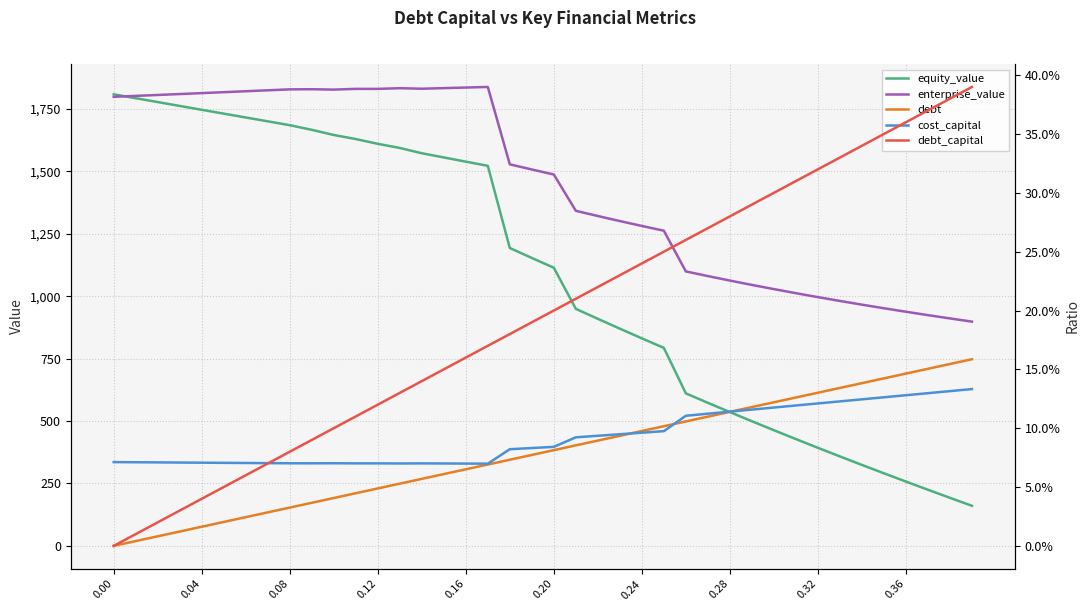

What is the sum of all cost_capital values?

3.7